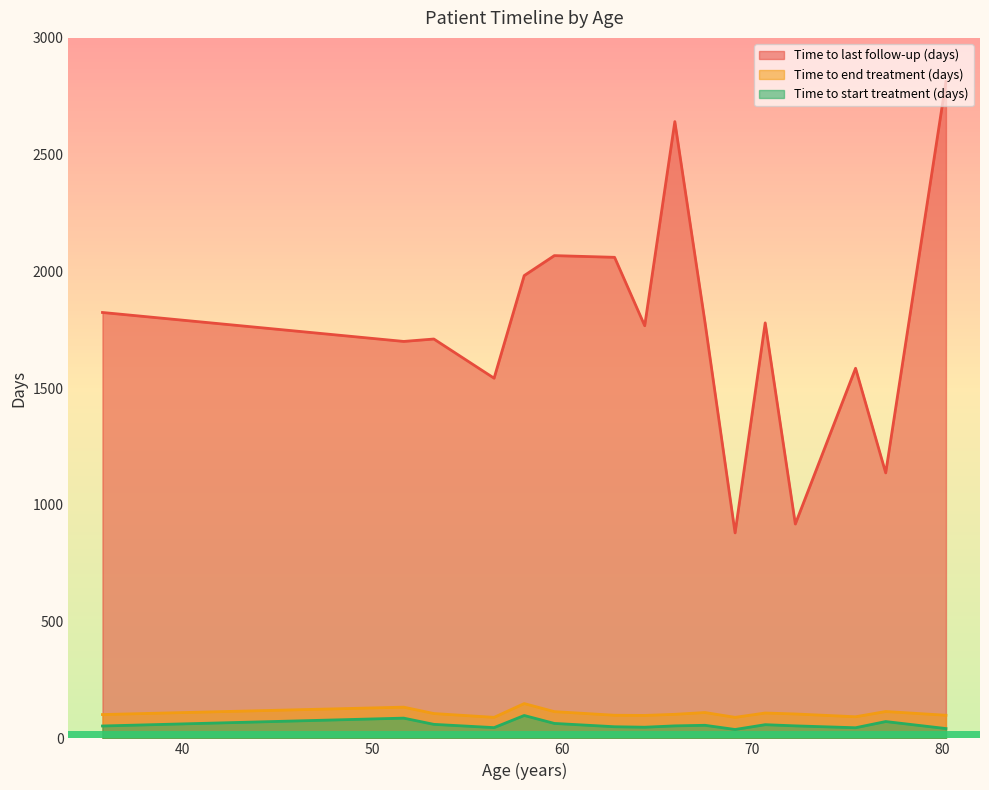

Which series has the largest total across all categories?

Time to last follow-up (days)